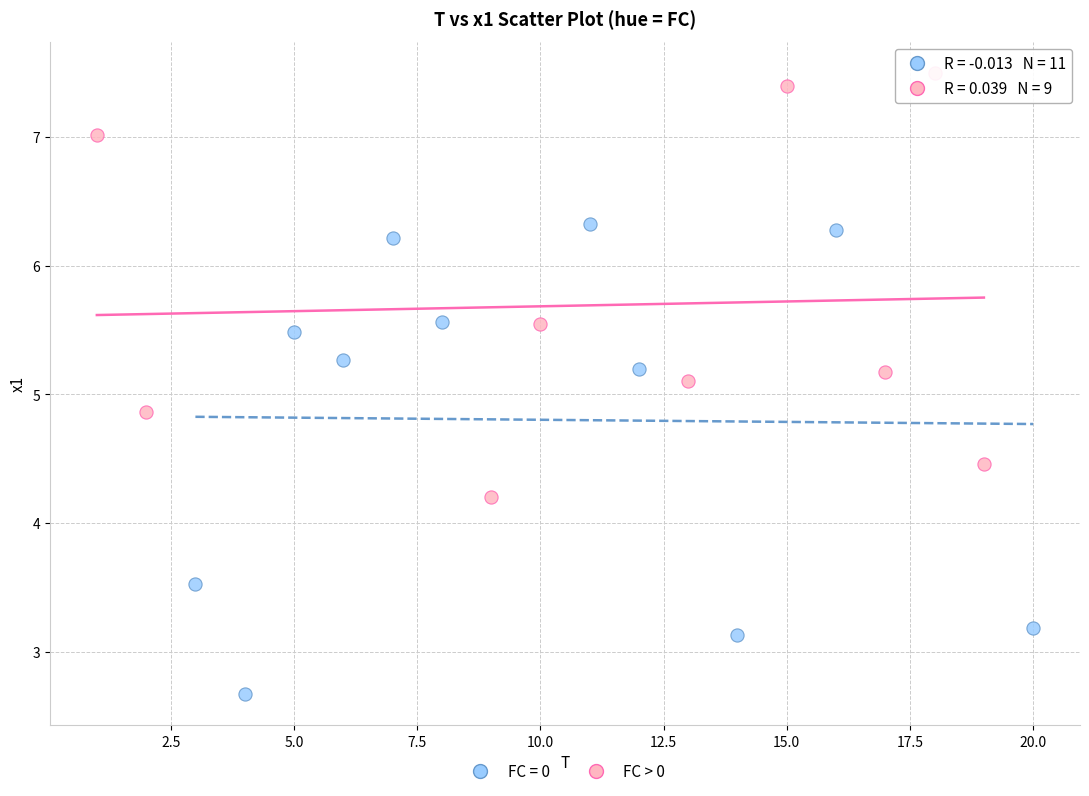

Which series contains the highest Y value?

FC > 0